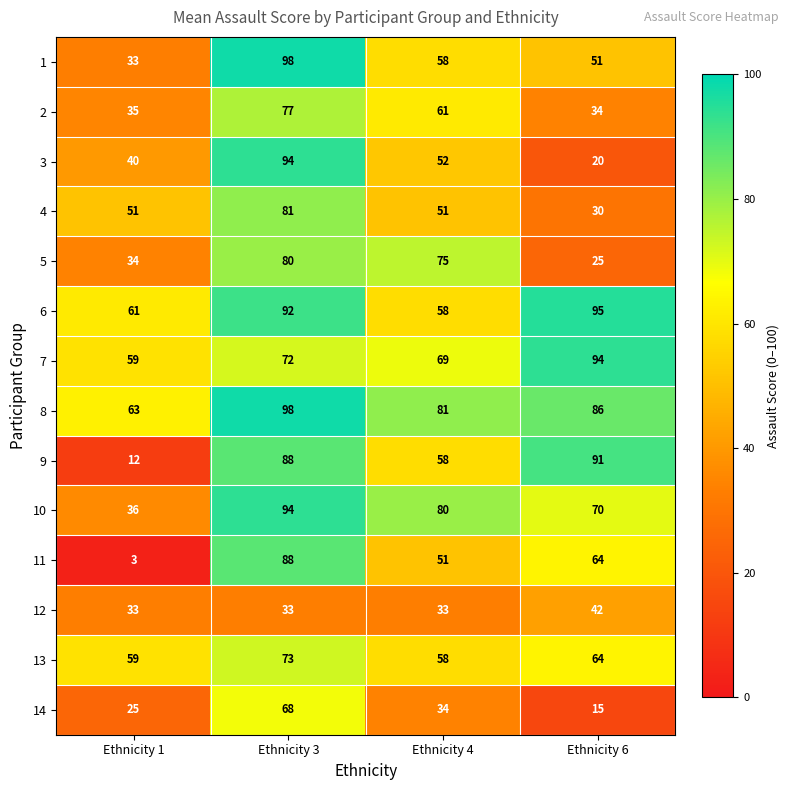

What is the difference between the maximum and minimum values in the 4 series?

51